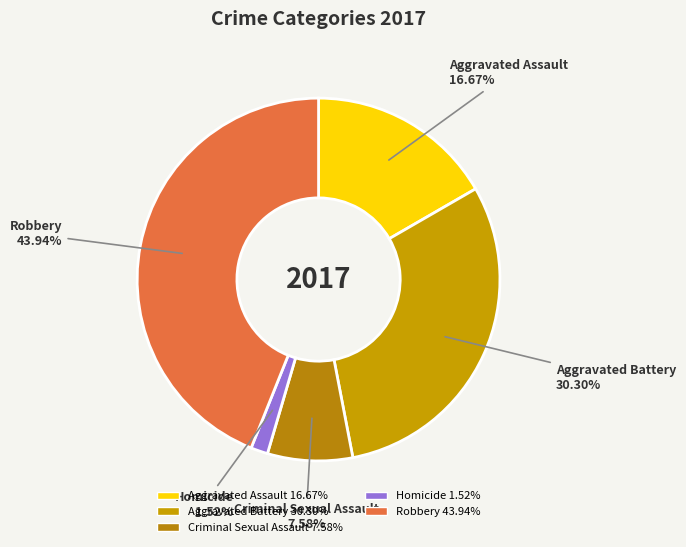

Does any single category account for the majority?

No